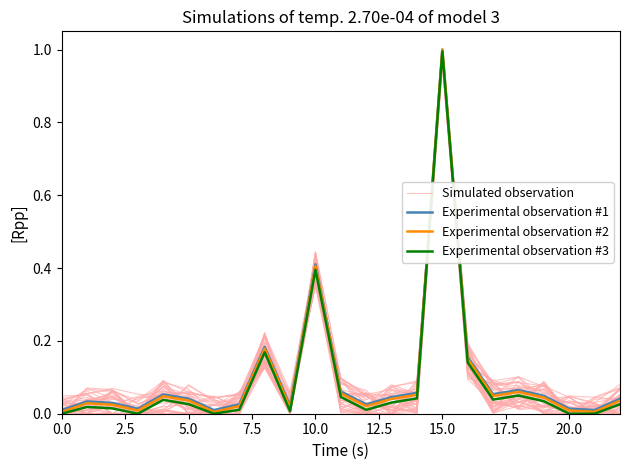

True or false: Experimental observation #1 and Simulated observation intersect in this chart.

True